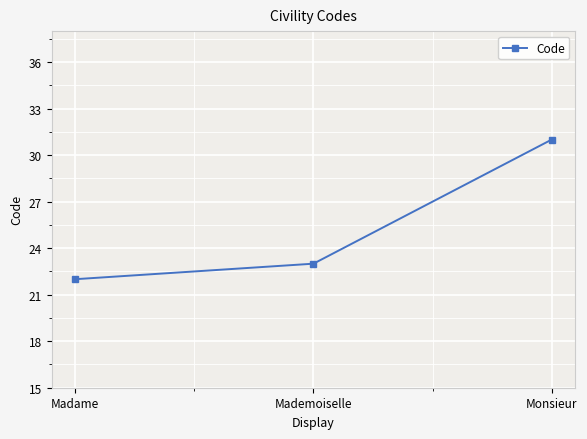

Approximately how many times larger is the value at Madame compared to Mademoiselle?

1.0